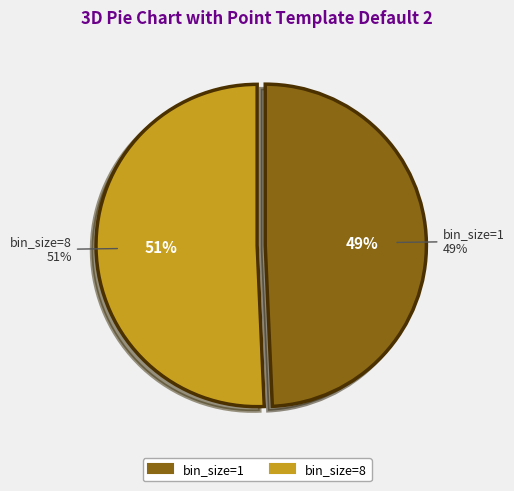

Approximately how many times larger is the value at bin_size=8 compared to bin_size=1?

1.0